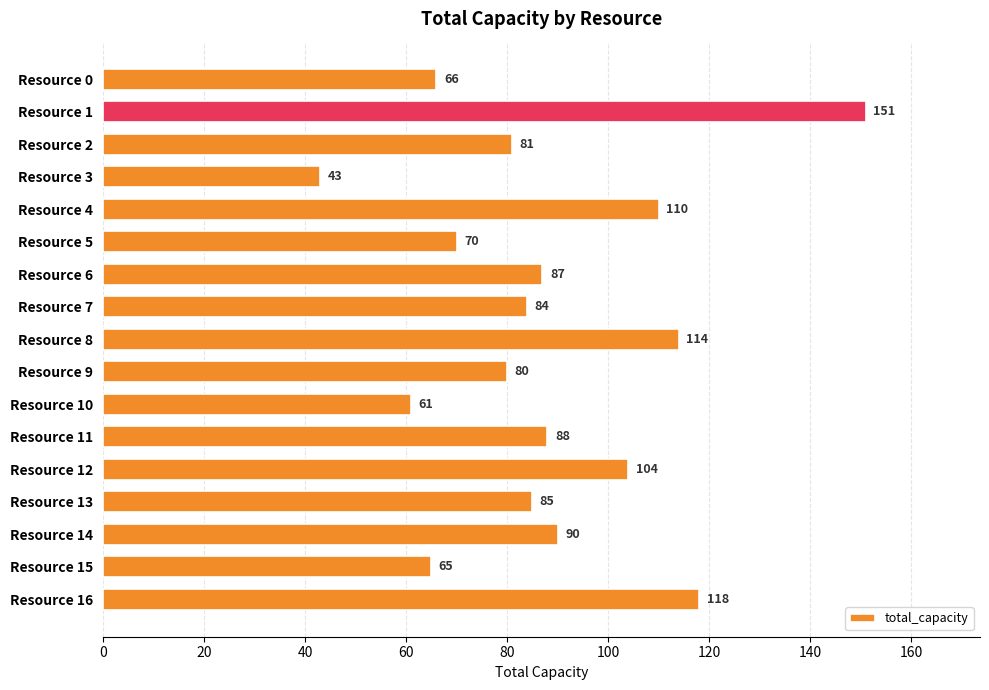

Rank the categories by value from highest to lowest.

Resource 1, Resource 16, Resource 8, Resource 4, Resource 12, Resource 14, Resource 11, Resource 6, Resource 13, Resource 7, Resource 2, Resource 9, Resource 5, Resource 0, Resource 15, Resource 10, Resource 3